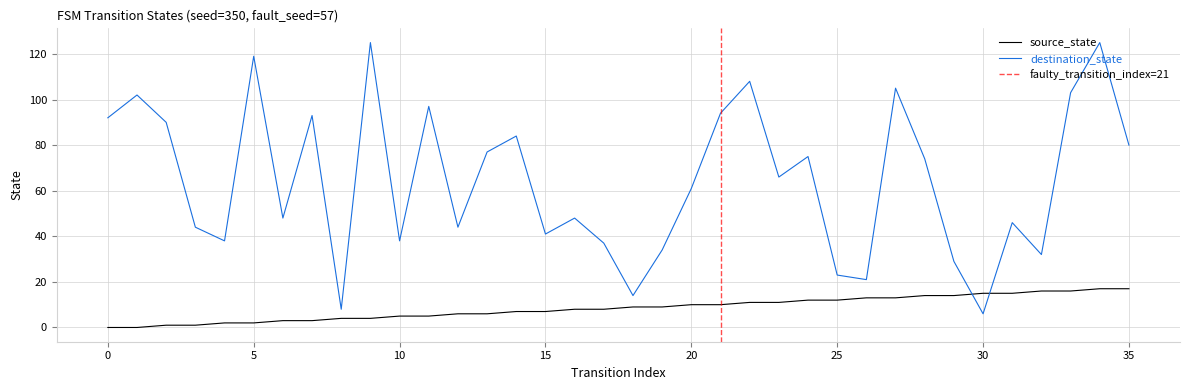

At which category is the sum across all series the highest?

34